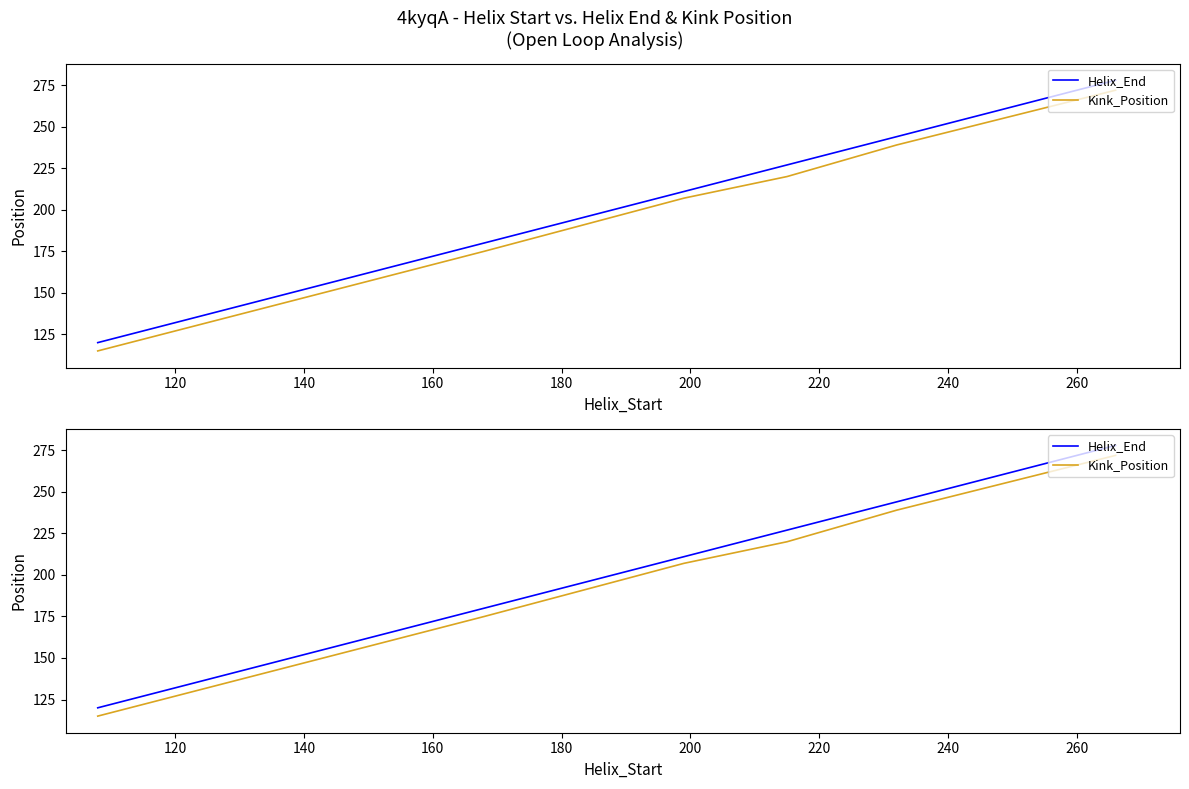

List the series in order of their peak value, lowest first.

Kink_Position, Helix_End